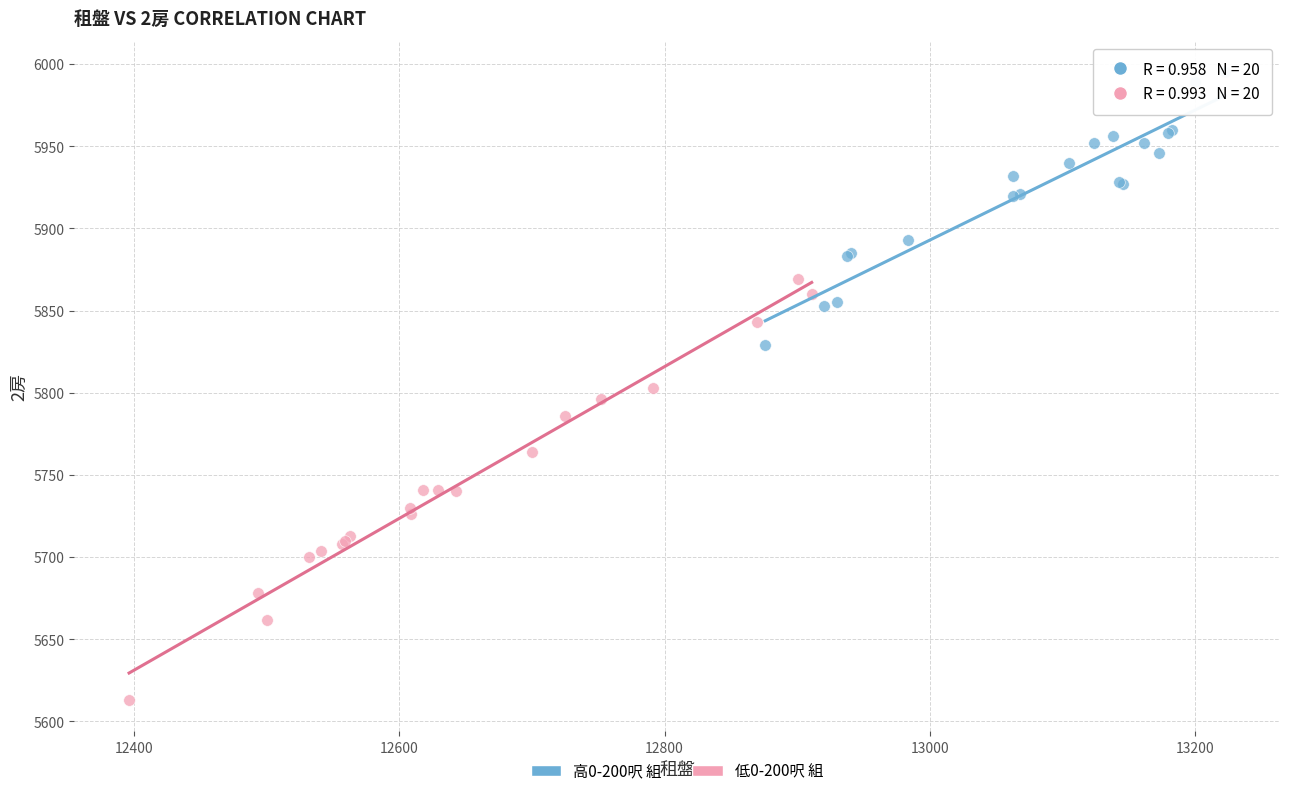

Which series contains the highest Y value?

高0-200呎 組